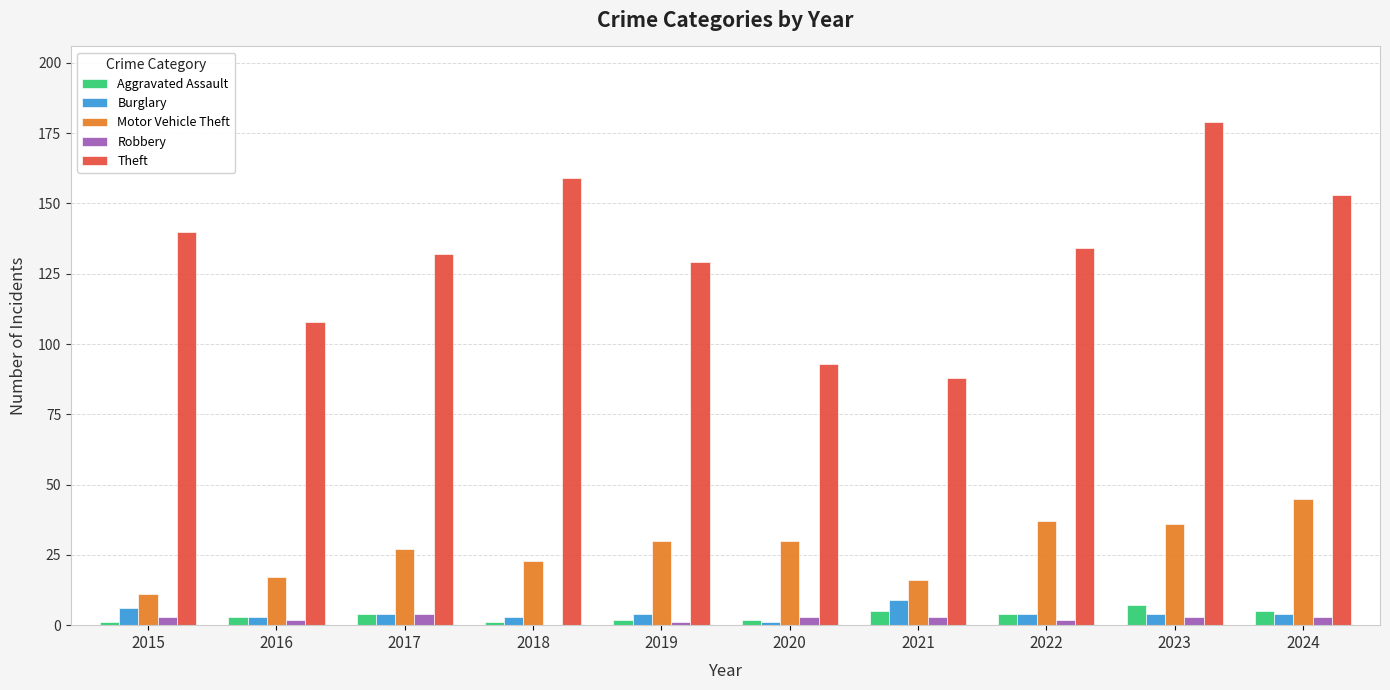

What is the difference between the Theft values at 2021 and 2016?

20